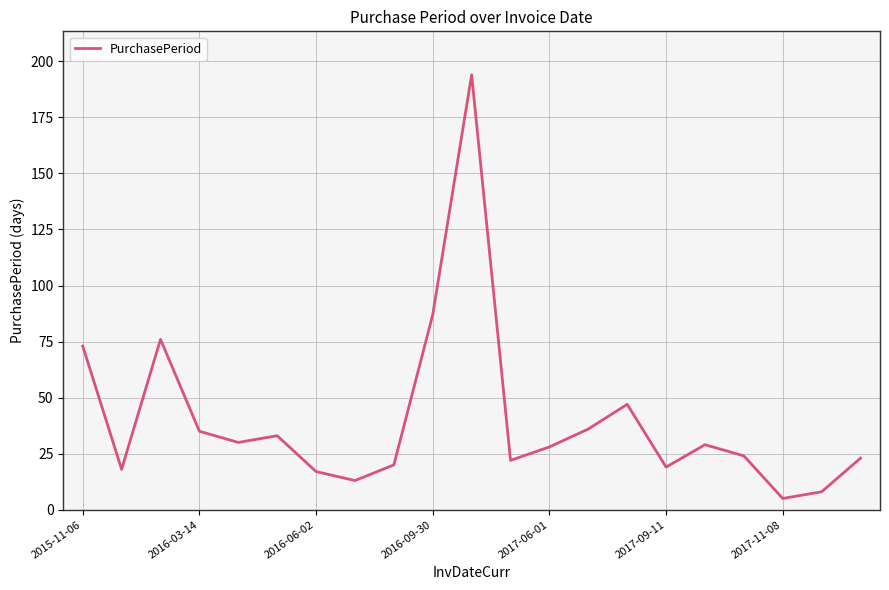

Does the chart display data point markers on the line(s)?

No